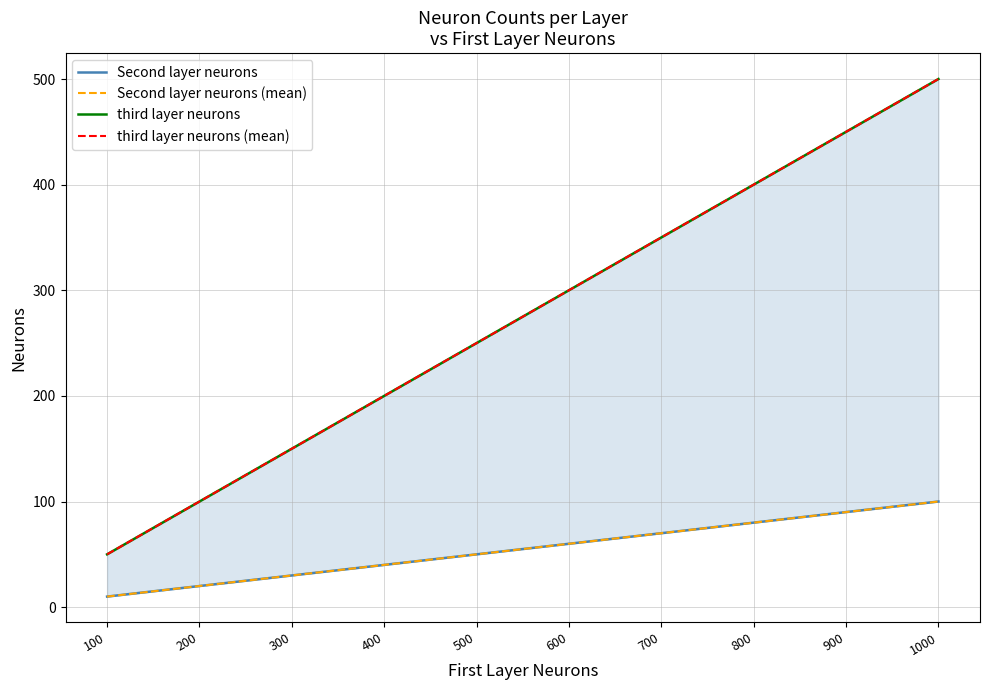

List the labels in order of Second layer neurons (mean) value, largest first.

1000, 900, 800, 700, 600, 500, 400, 300, 200, 100